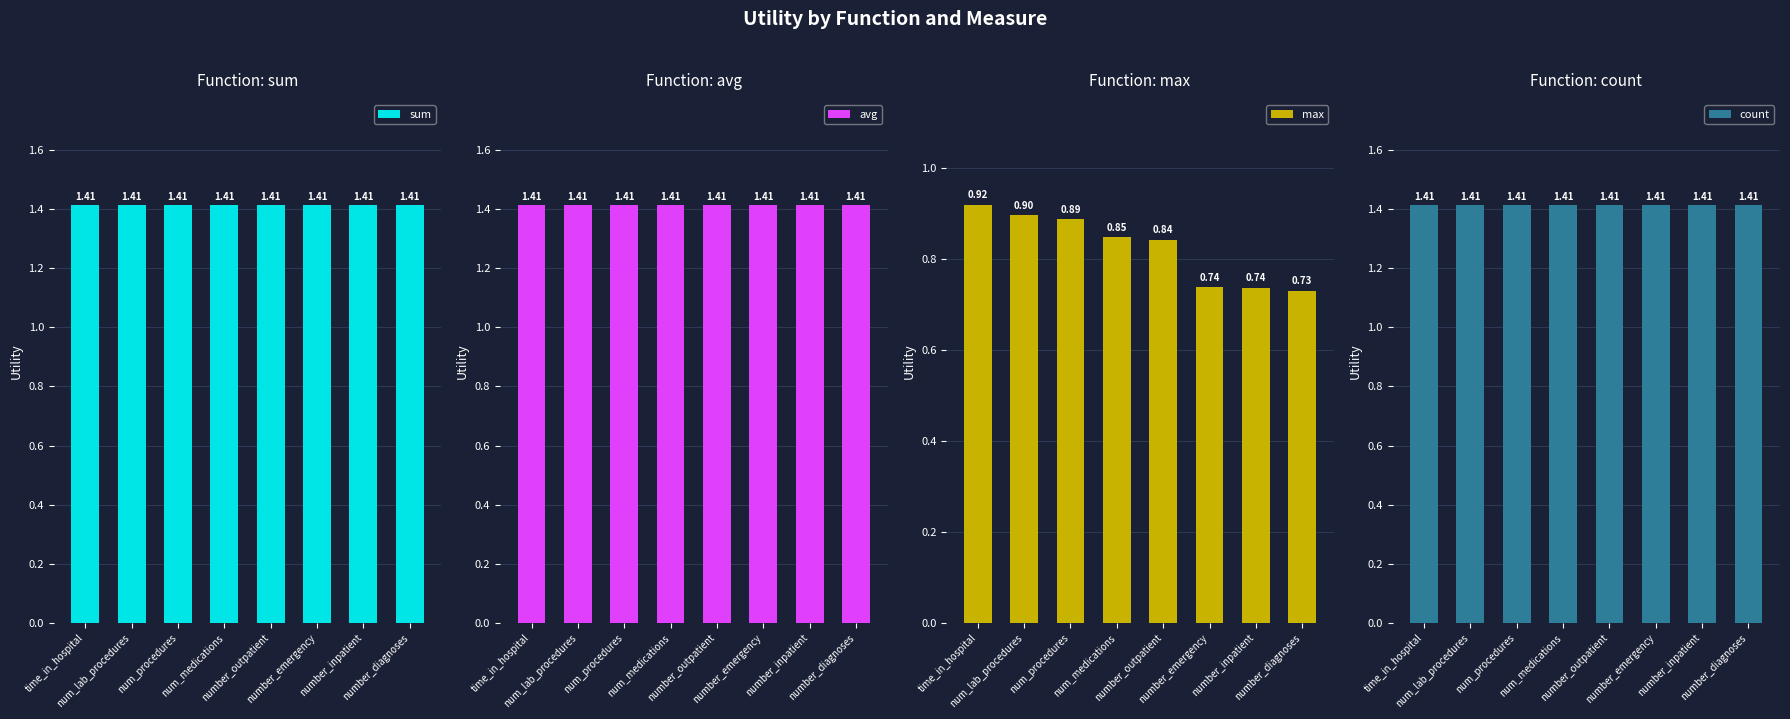

How many categories are shown in the chart?

8